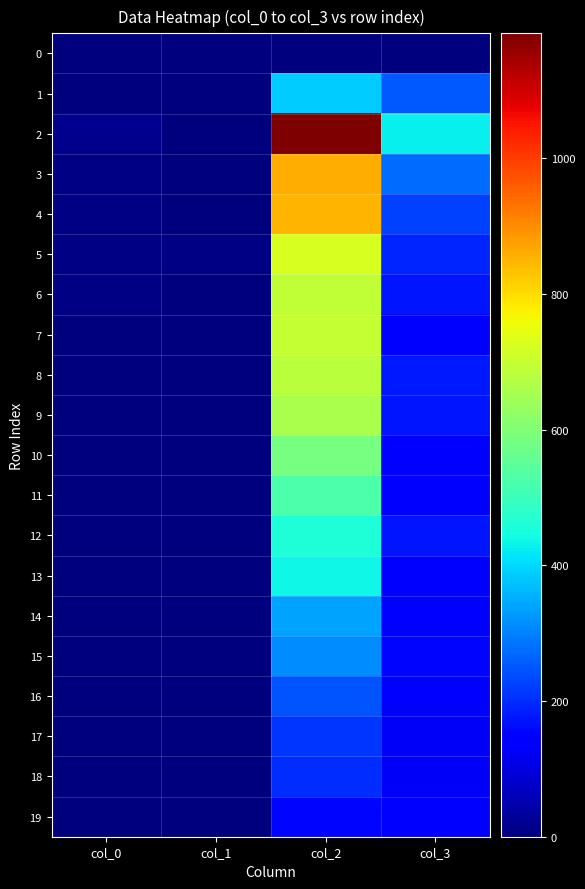

Reading right to left, list all the values displayed in this chart.

0: col_3=0	col_2=0	col_1=0	col_0=3
1: col_3=254	col_2=386	col_1=0	col_0=1
2: col_3=428	col_2=1184	col_1=2	col_0=17
3: col_3=273	col_2=857	col_1=1	col_0=5
4: col_3=226	col_2=849	col_1=4	col_0=8
5: col_3=194	col_2=723	col_1=5	col_0=7
6: col_3=172	col_2=691	col_1=2	col_0=9
7: col_3=151	col_2=696	col_1=2	col_0=2
8: col_3=177	col_2=684	col_1=1	col_0=3
9: col_3=173	col_2=659	col_1=1	col_0=0
10: col_3=145	col_2=586	col_1=1	col_0=0
11: col_3=152	col_2=526	col_1=2	col_0=2
12: col_3=174	col_2=460	col_1=3	col_0=1
13: col_3=145	col_2=437	col_1=3	col_0=1
14: col_3=146	col_2=342	col_1=1	col_0=1
15: col_3=155	col_2=310	col_1=1	col_0=0
16: col_3=134	col_2=249	col_1=1	col_0=0
17: col_3=126	col_2=212	col_1=4	col_0=0
18: col_3=127	col_2=200	col_1=1	col_0=1
19: col_3=148	col_2=153	col_1=3	col_0=0